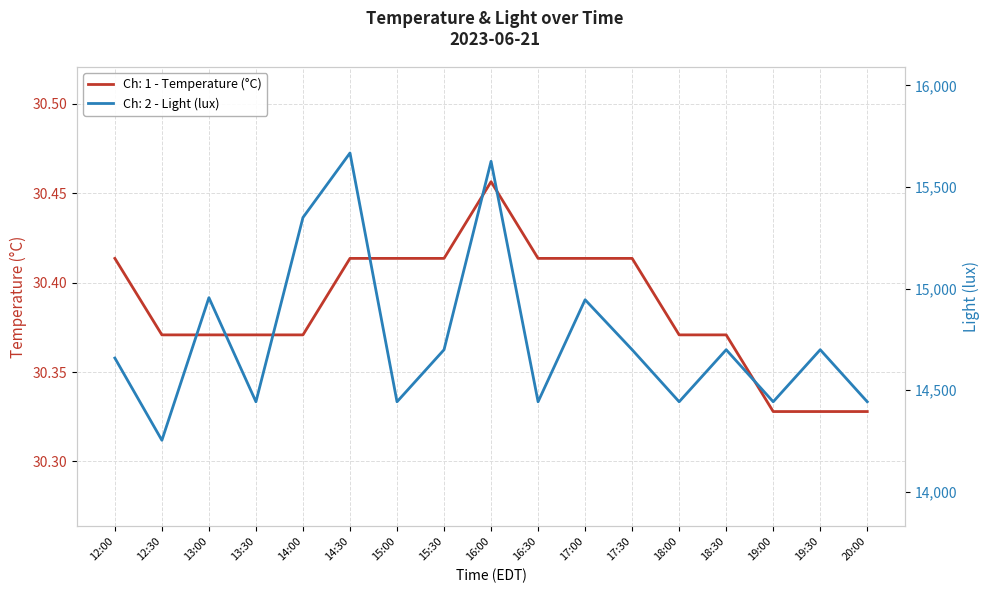

Rank the series by their average value, from highest to lowest.

Ch: 2 - Light (lux), Ch: 1 - Temperature (°C)